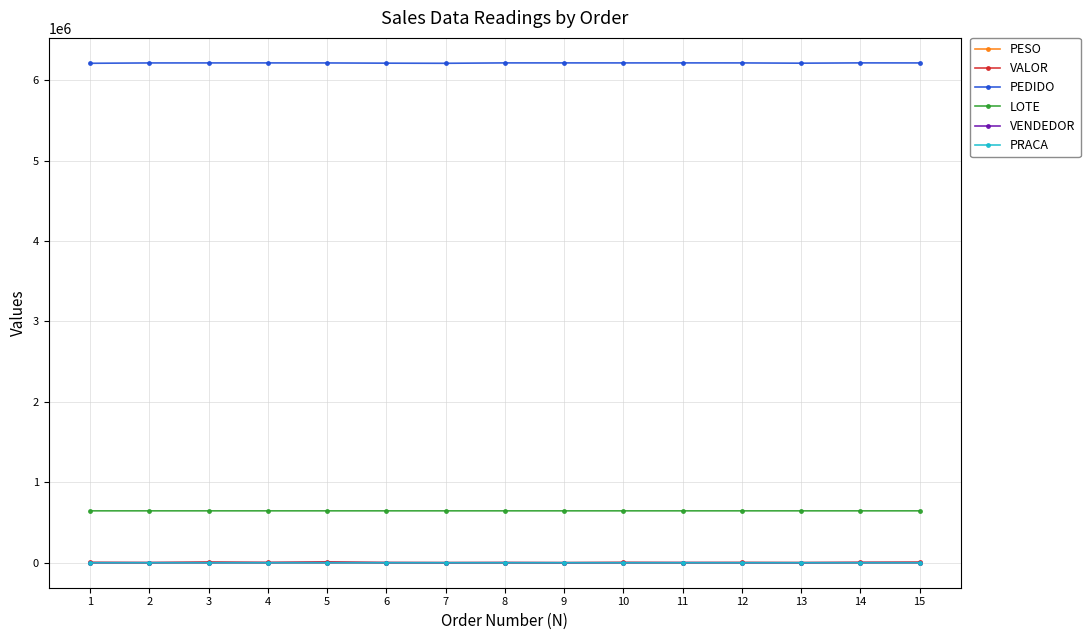

How many lines are shown in the chart?

6